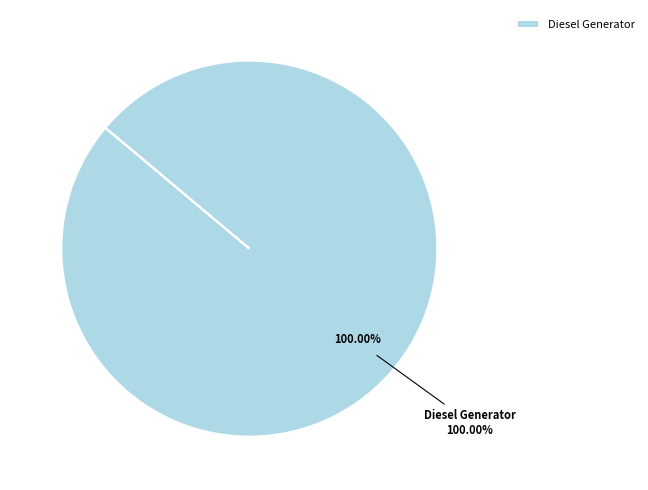

True or false: Owned PV accounts for 0% of the total.

True